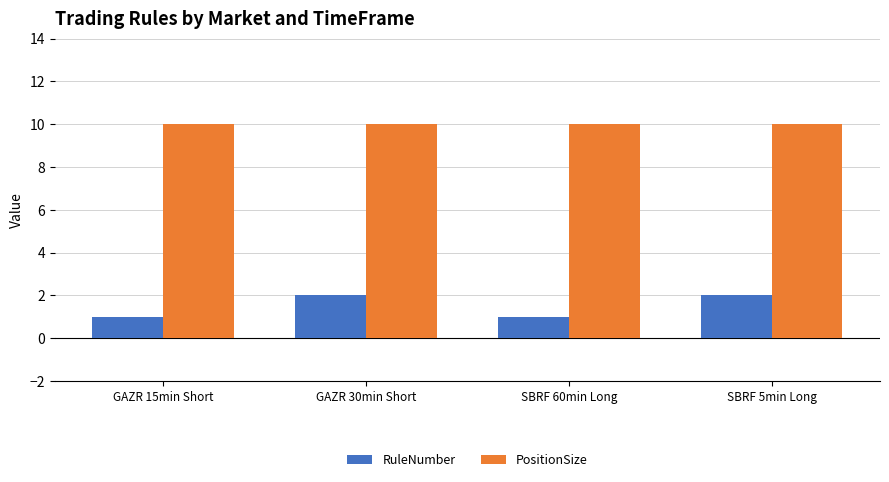

How many bars are there in each group?

2